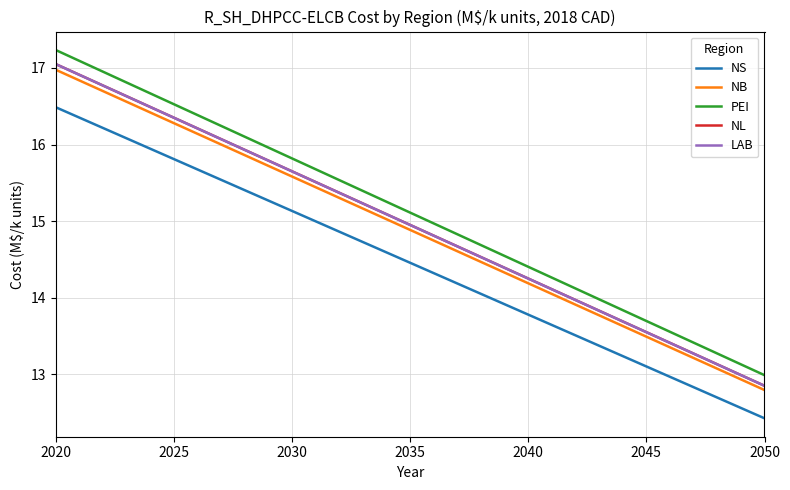

Does the chart display data point markers on the line(s)?

No